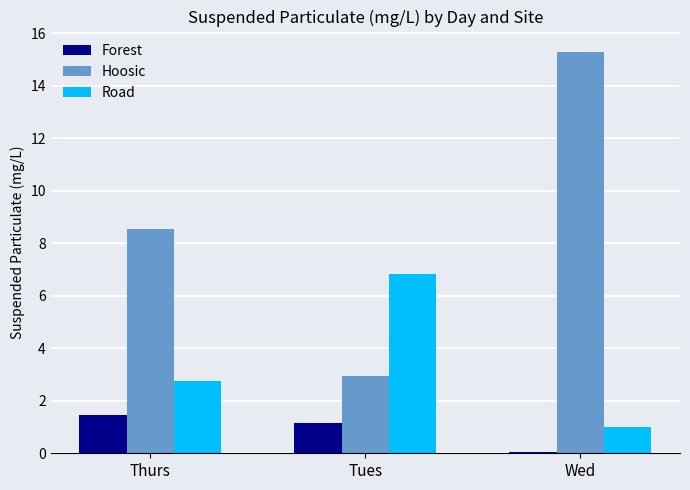

Where does the Hoosic series first go above 8?

Thurs